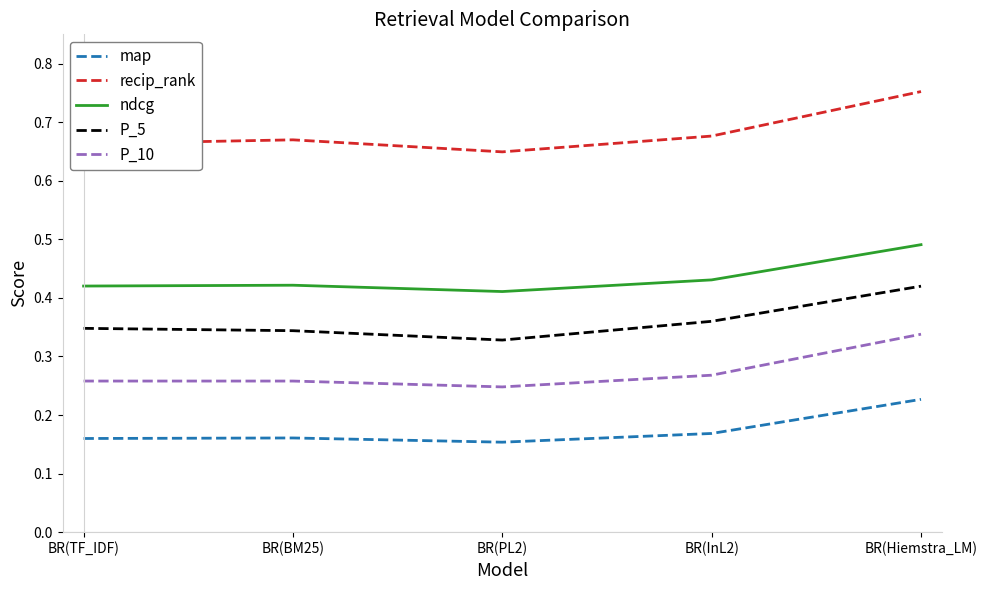

Rank the series at BR(PL2) from lowest to highest value.

map, P_10, P_5, ndcg, recip_rank